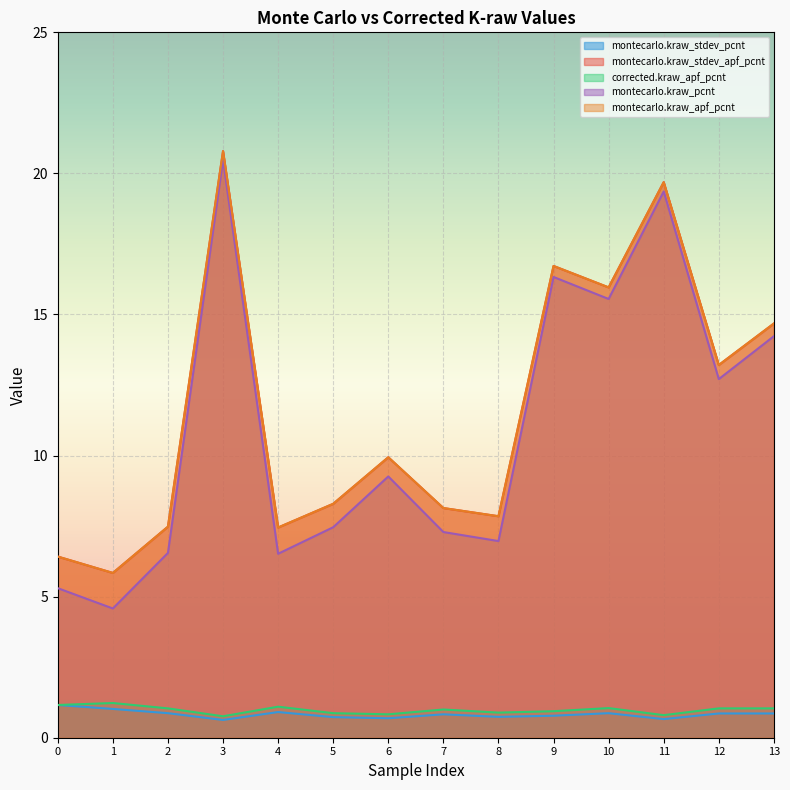

Rank the categories by montecarlo.kraw_apf_pcnt value from highest to lowest.

3, 11, 9, 10, 13, 12, 6, 5, 7, 8, 2, 4, 0, 1